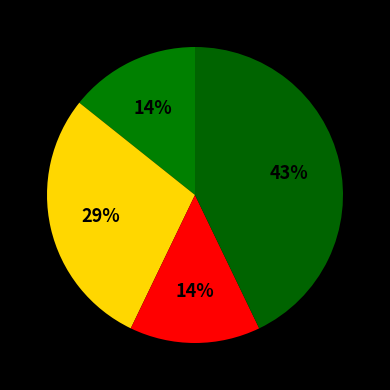

How many slices are in this pie chart?

4